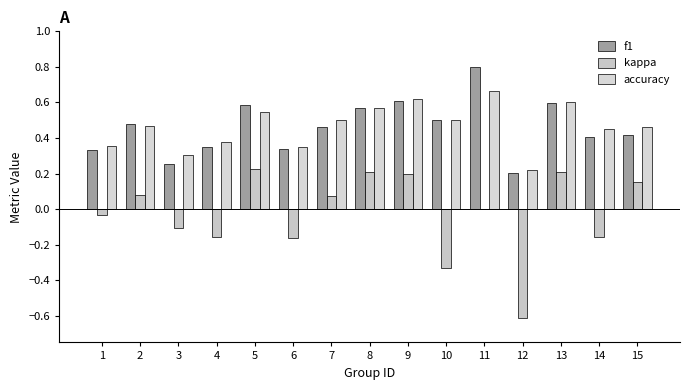

How many groups of bars are there?

15